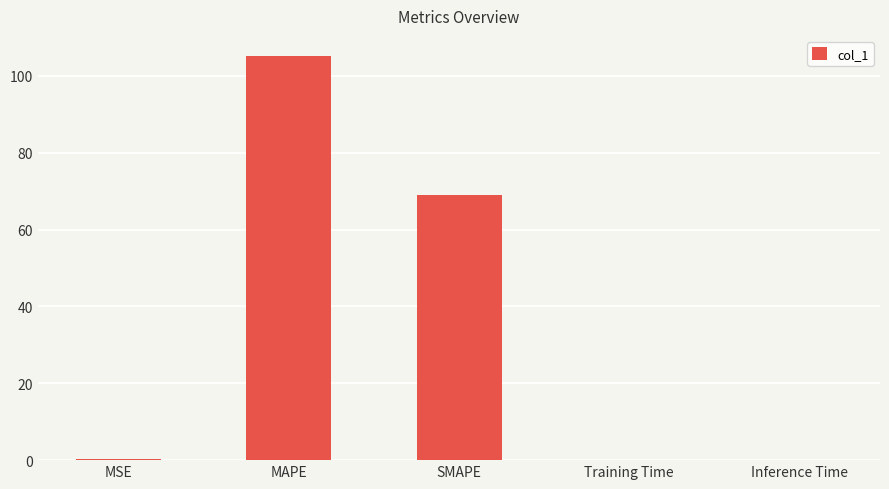

The value at Training Time is 0.0. True or false?

True